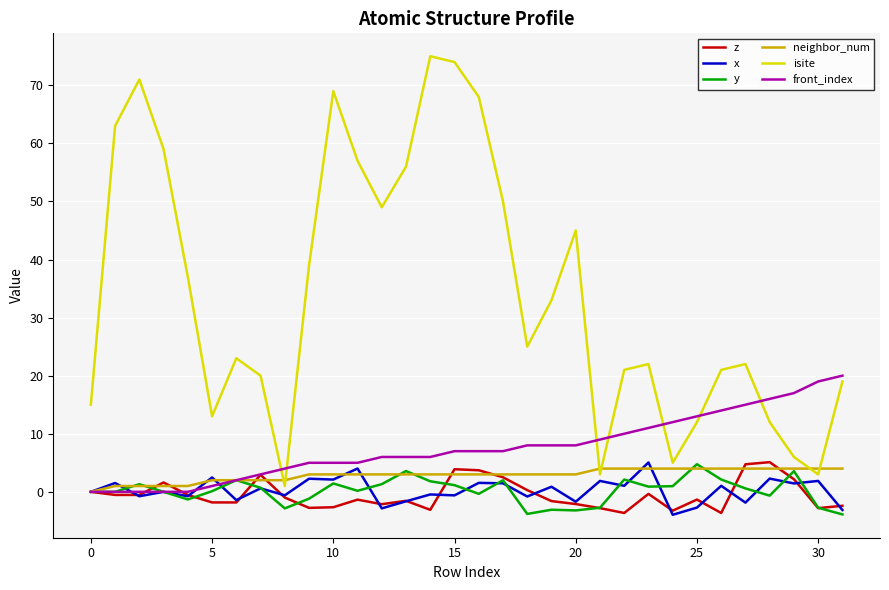

In z, how many points are lower than both neighbors (excluding endpoints)?

9